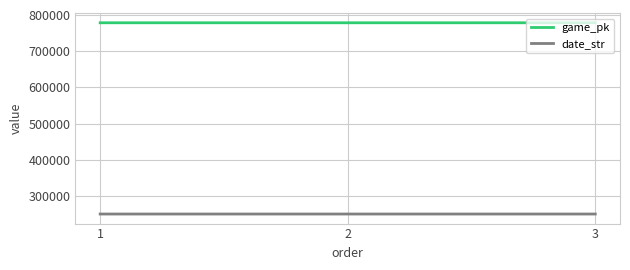

What is the sum of the game_pk values at 2 and 1?

1556790